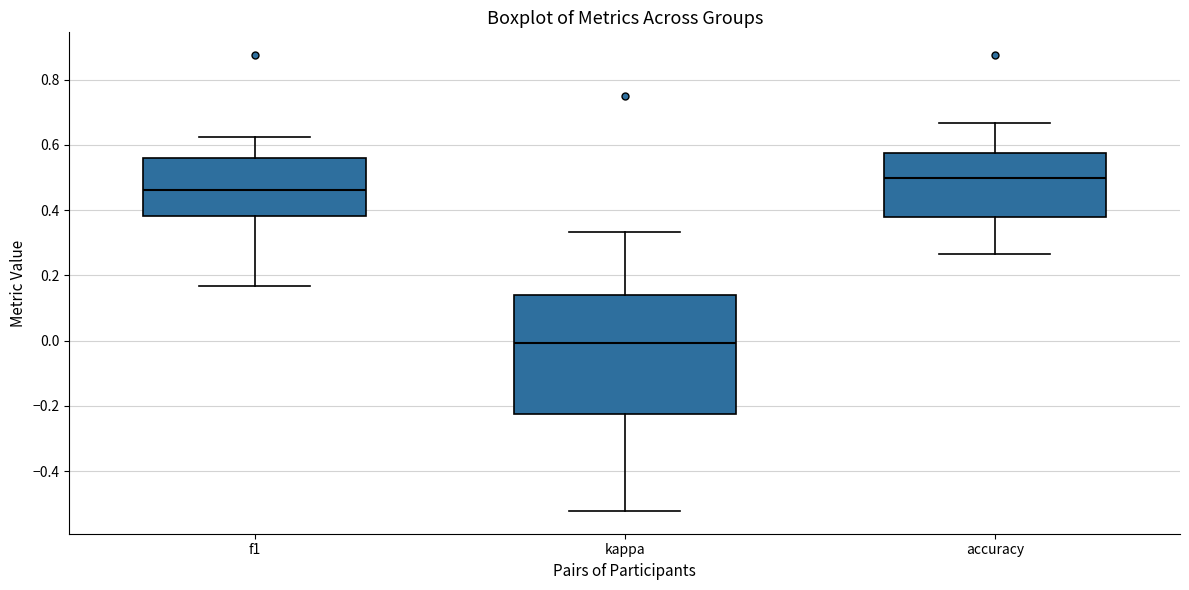

Reading left to right, read every box against the y-axis: the position of its median line, the range the box covers, and the ends of its whiskers. The values are not printed on the chart, so give them approximately, as read against the axis.

f1: median 0.46, box 0.38 to 0.56, whiskers 0.16 to 0.62
kappa: median 0.00, box -0.22 to 0.14, whiskers -0.52 to 0.34
accuracy: median 0.50, box 0.38 to 0.58, whiskers 0.26 to 0.66